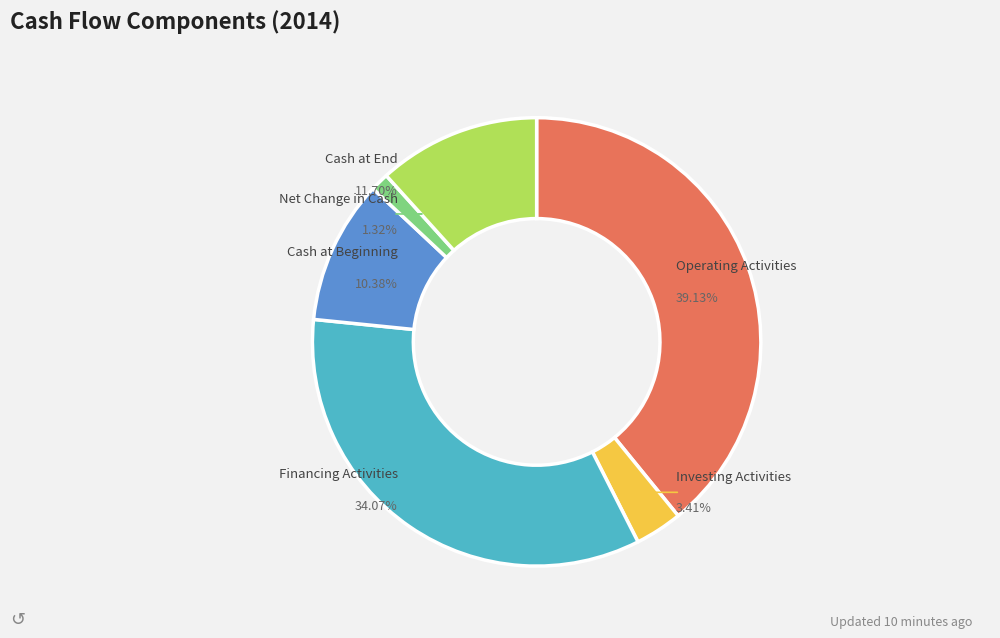

Does Net Change in Cash represent more than half of the total?

No